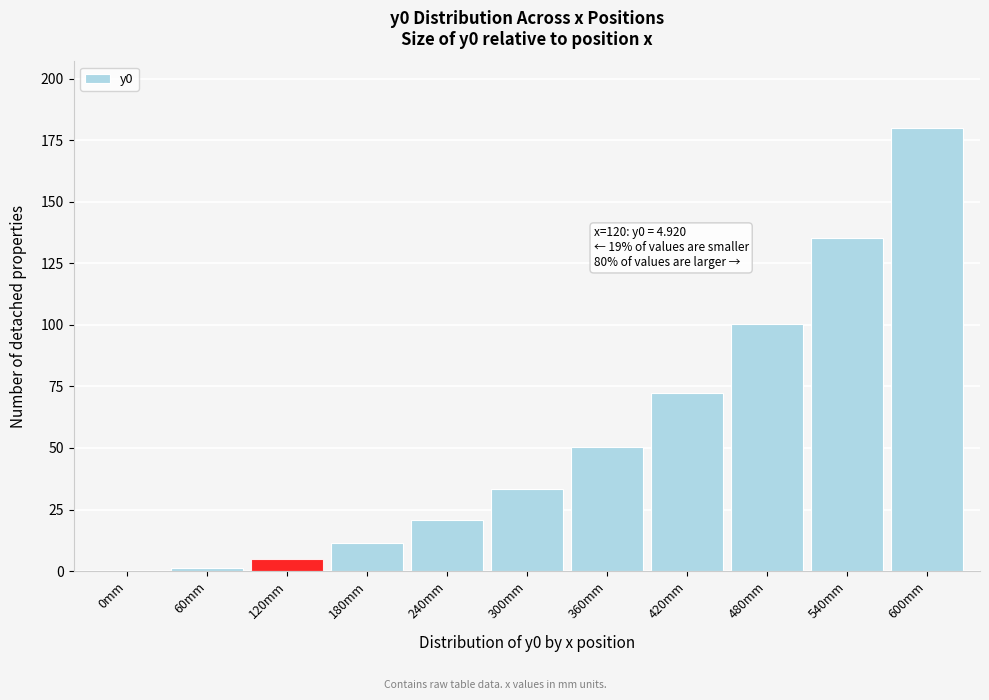

Reading left to right, list all the values displayed in this chart.

0mm=0.0	60mm=1.2	120mm=4.9	180mm=11.3	240mm=20.7	300mm=33.5	360mm=50.4	420mm=72.3	480mm=100.2	540mm=135.5	600mm=180.0